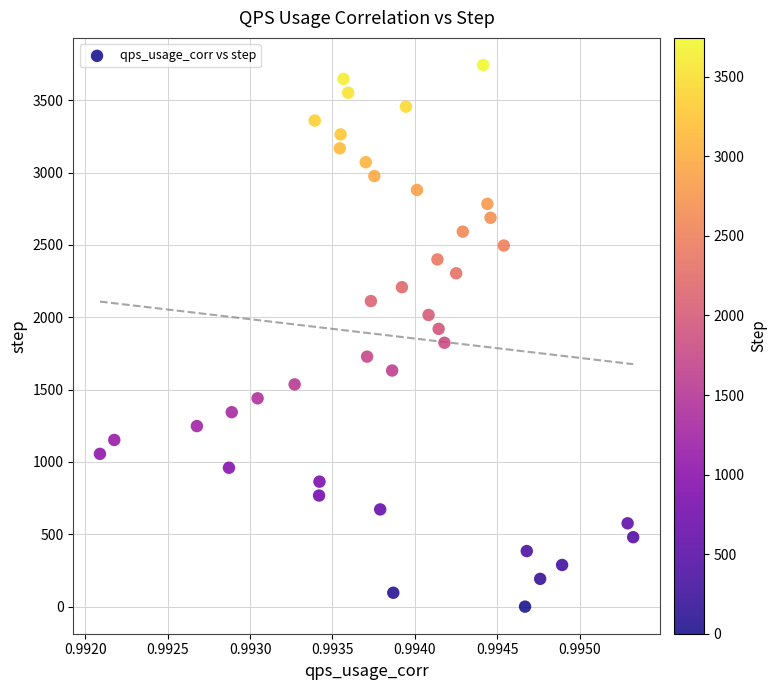

What is the range of Y values (max minus min)?

3744